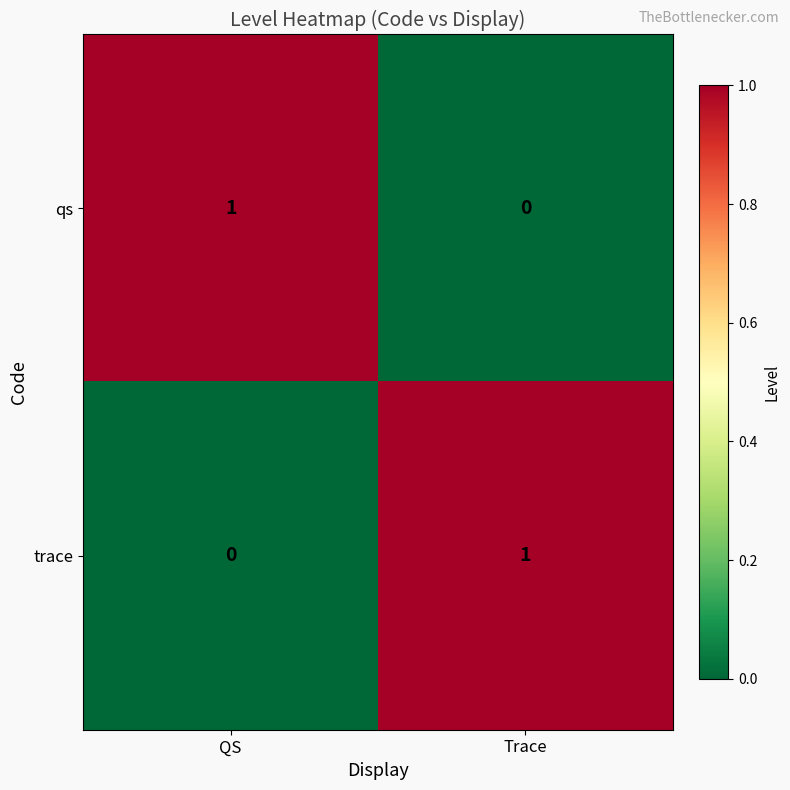

The trace series shows 0 at QS. True or false?

True